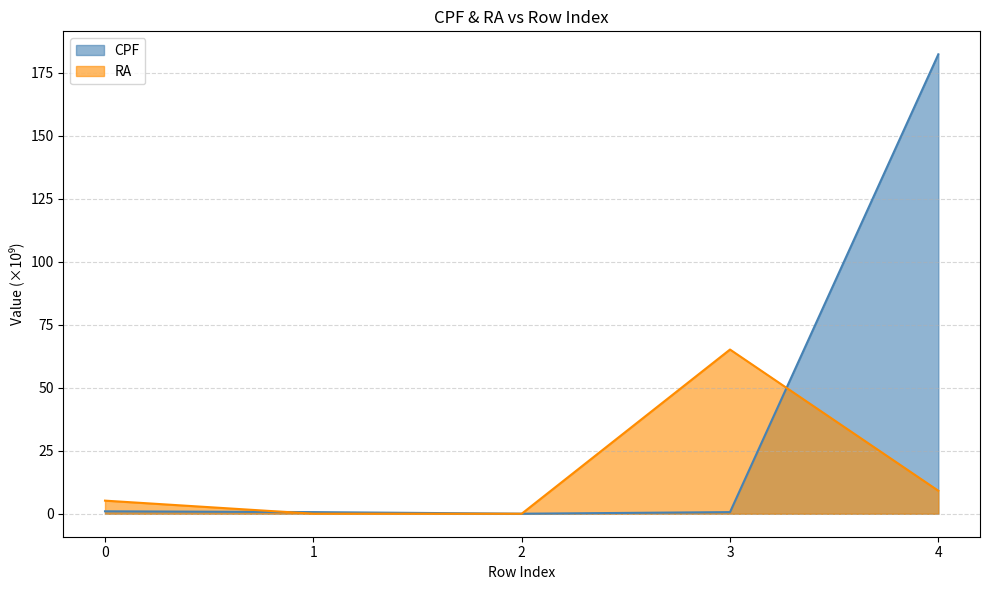

What is the difference between the highest and lowest values at 4?

173.2